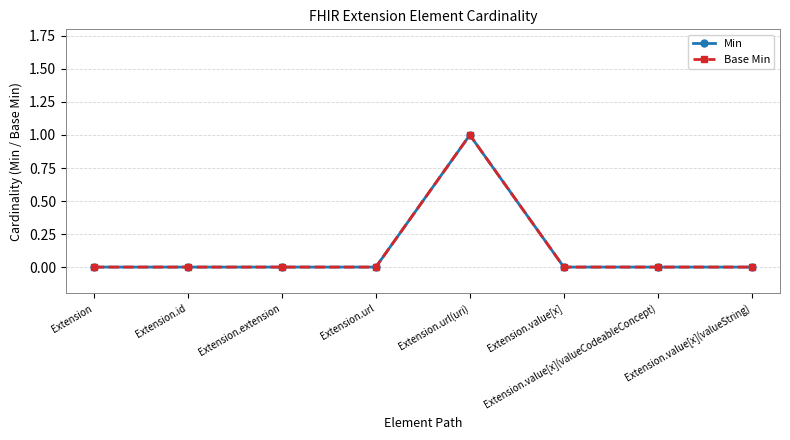

Reading left to right, extract all data points from this chart.

Min: 0	0	0	0	1	0	0	0
Base Min: 0	0	0	0	1	0	0	0